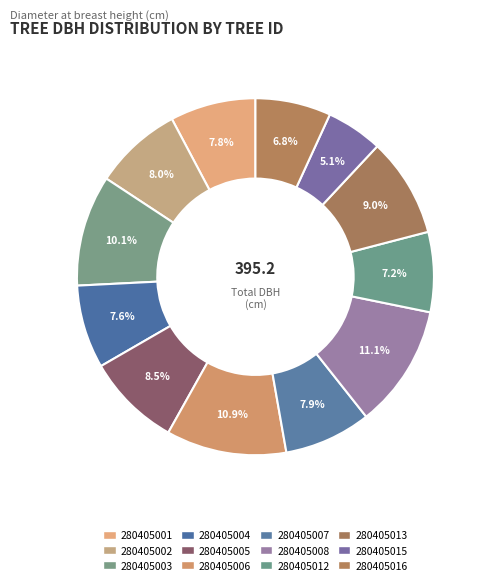

To the nearest percent, what is the average slice percentage?

8%